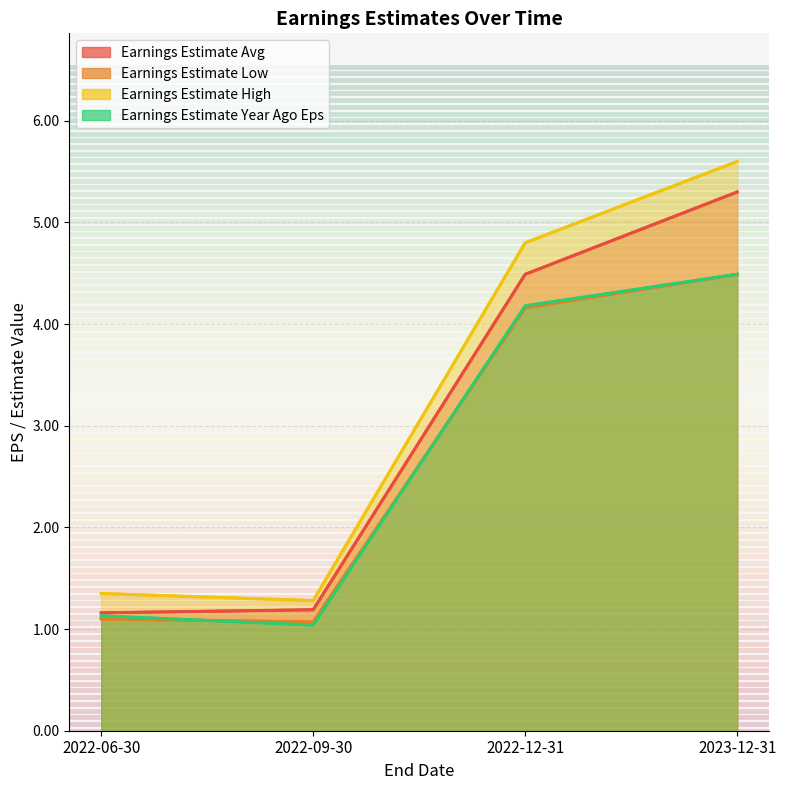

How many lines are shown in the chart?

4